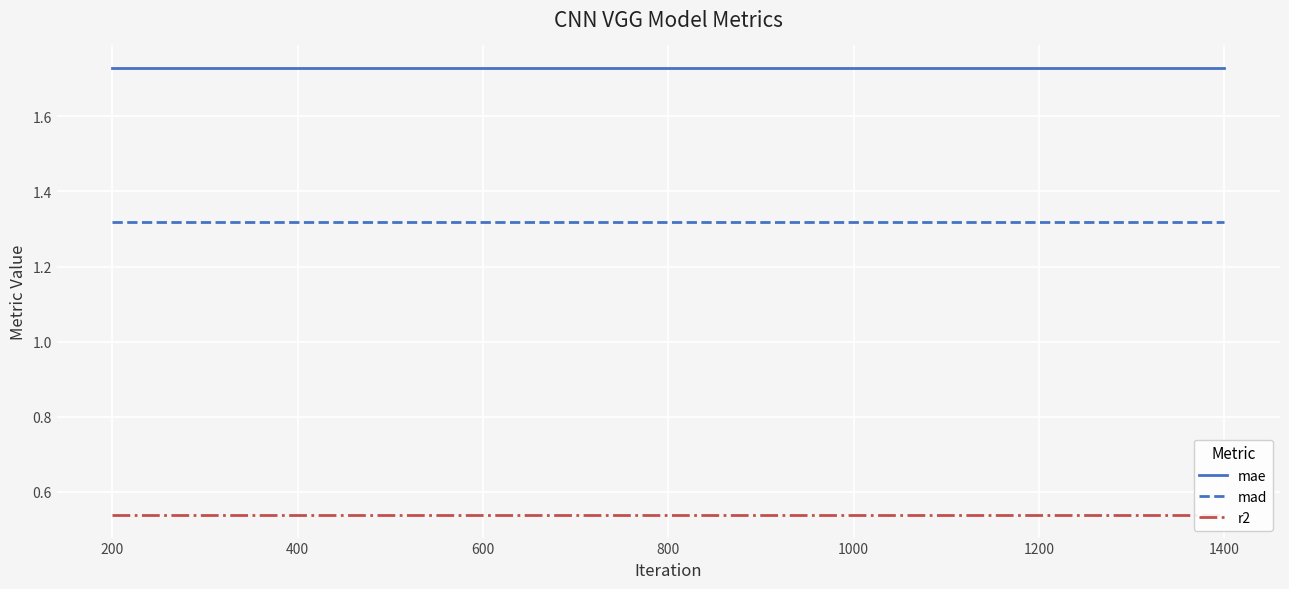

True or false: r2 has a value of 0.5 at 800.

True